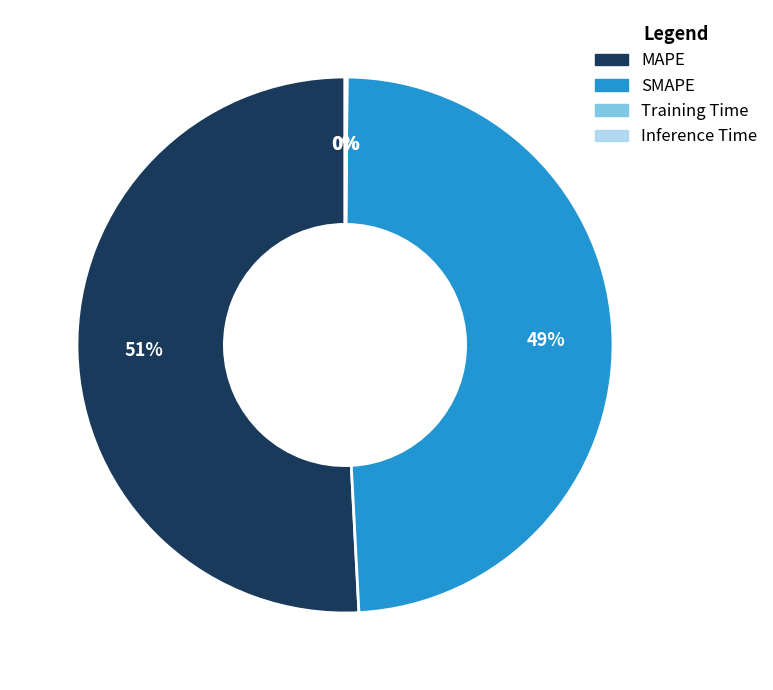

Which category has the biggest portion of the pie?

MAPE